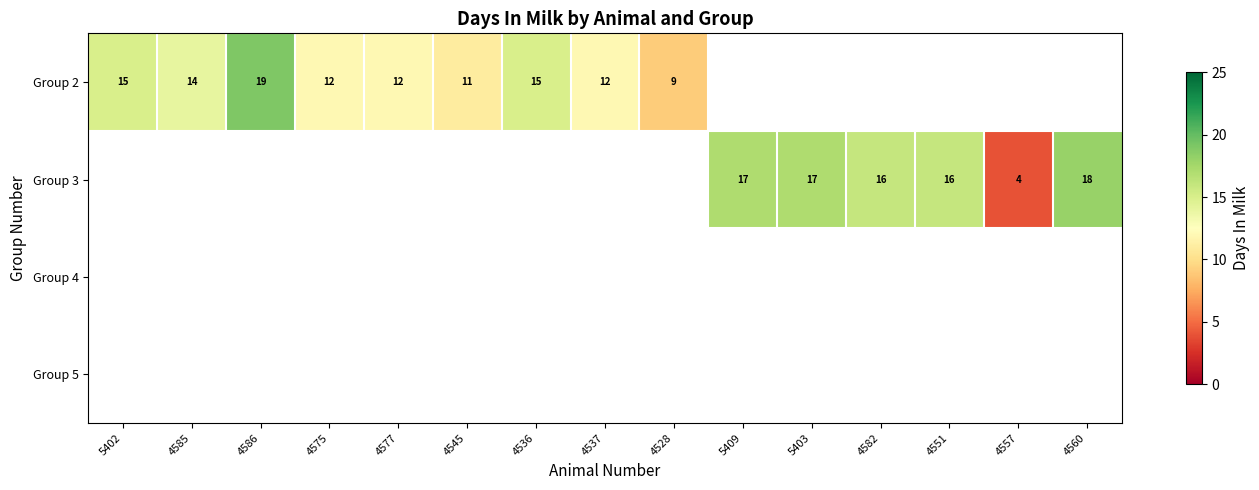

How many series are shown in this chart?

4